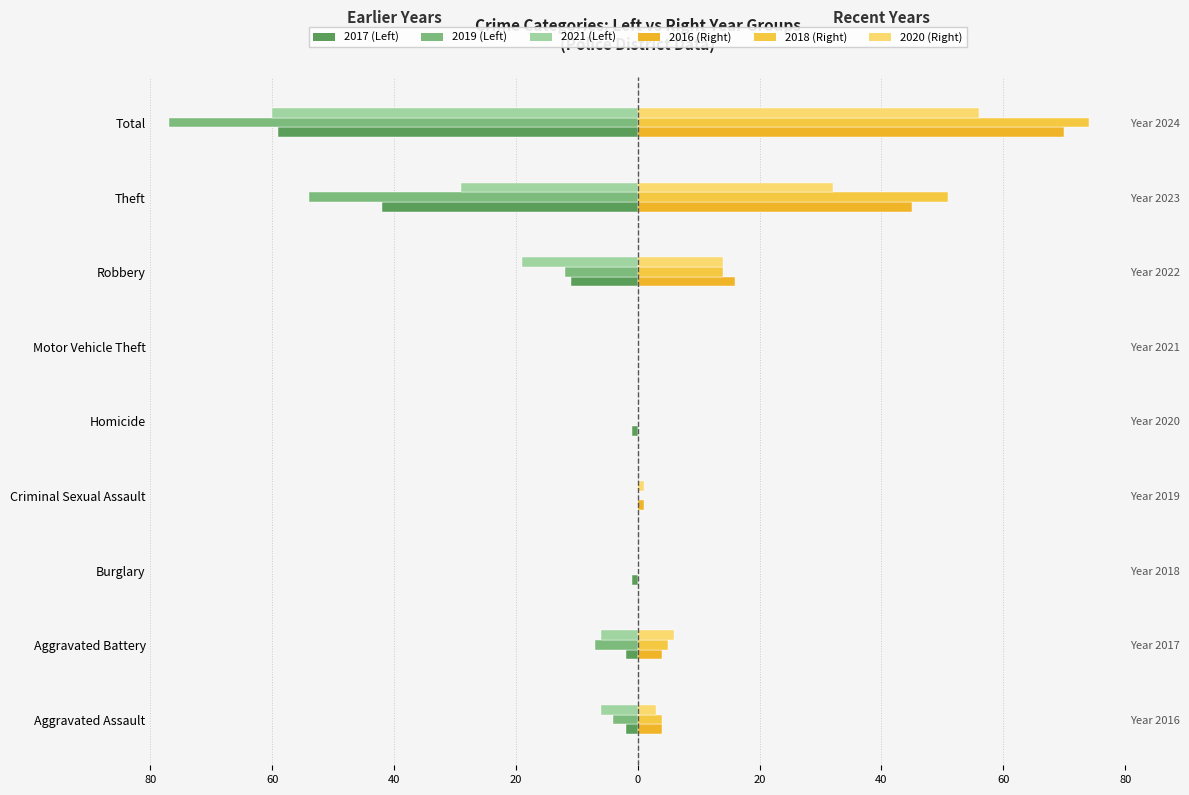

Is the value of 2016 at Burglary greater than the value of 2017 at Burglary?

Yes